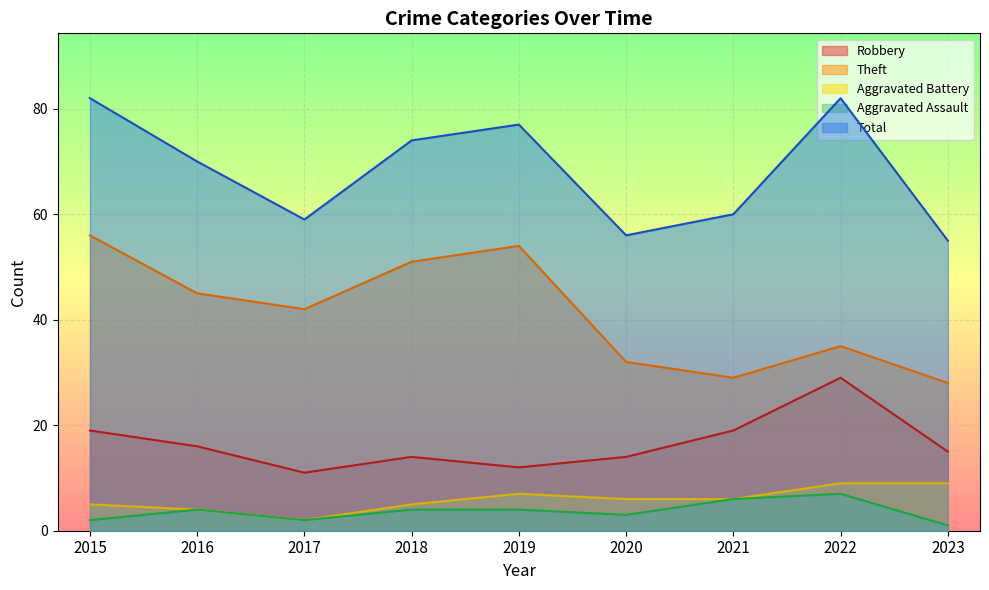

True or false: Theft and Aggravated Assault intersect in this chart.

False